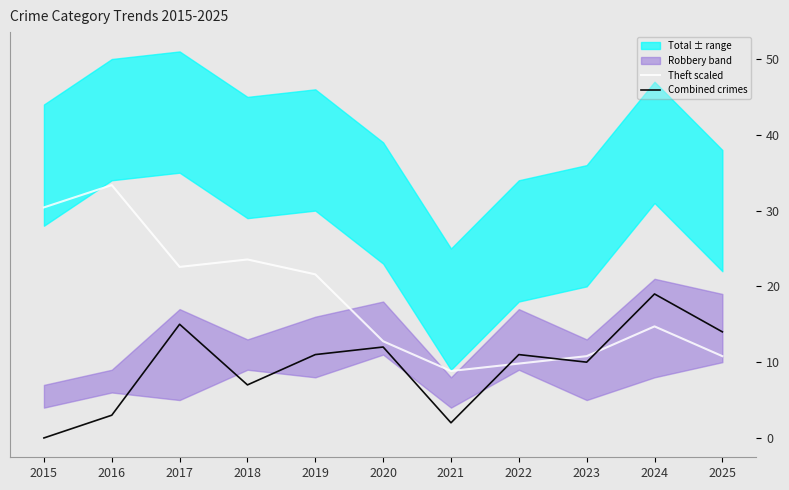

What is the difference between the maximum and second lowest values in the Theft scaled series?

23.6